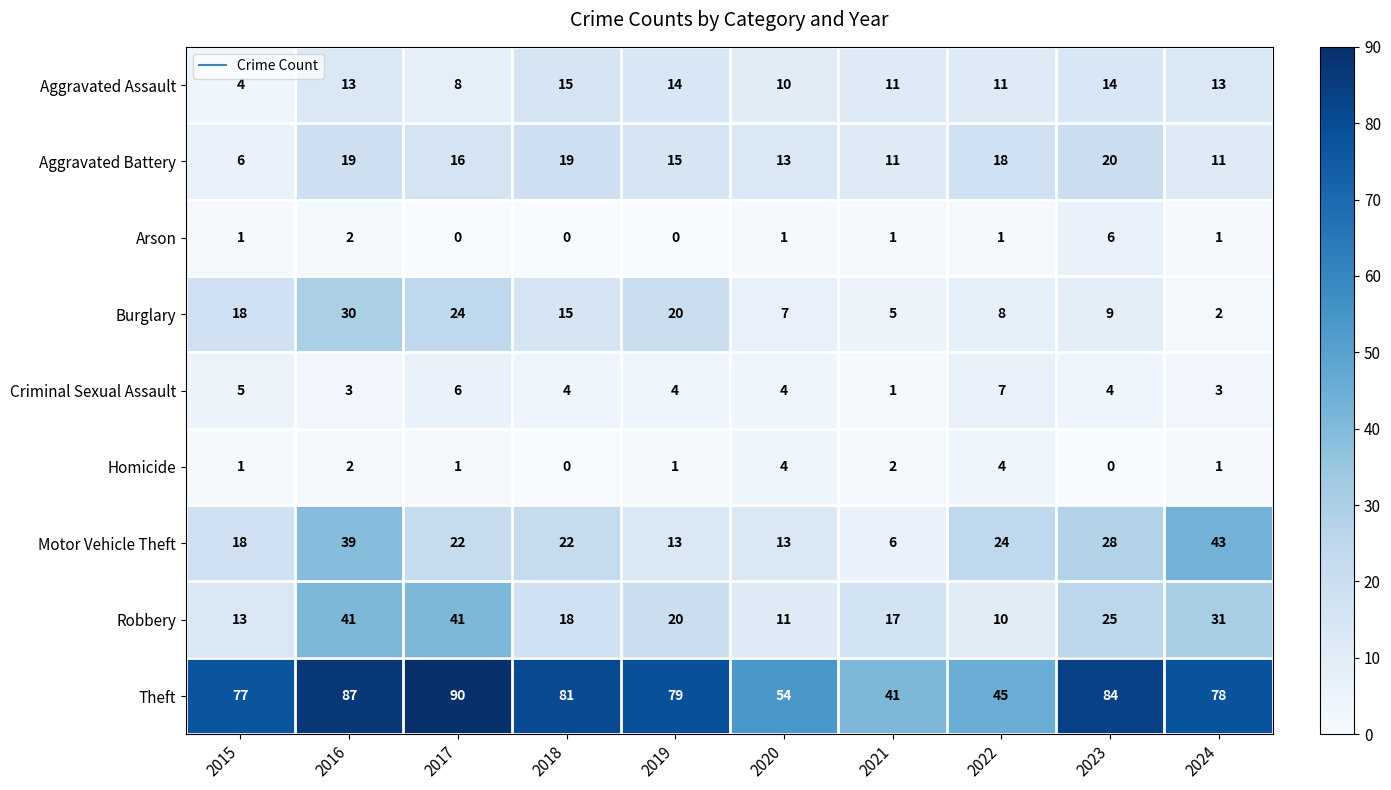

At which label is Burglary closest to 16?

2018